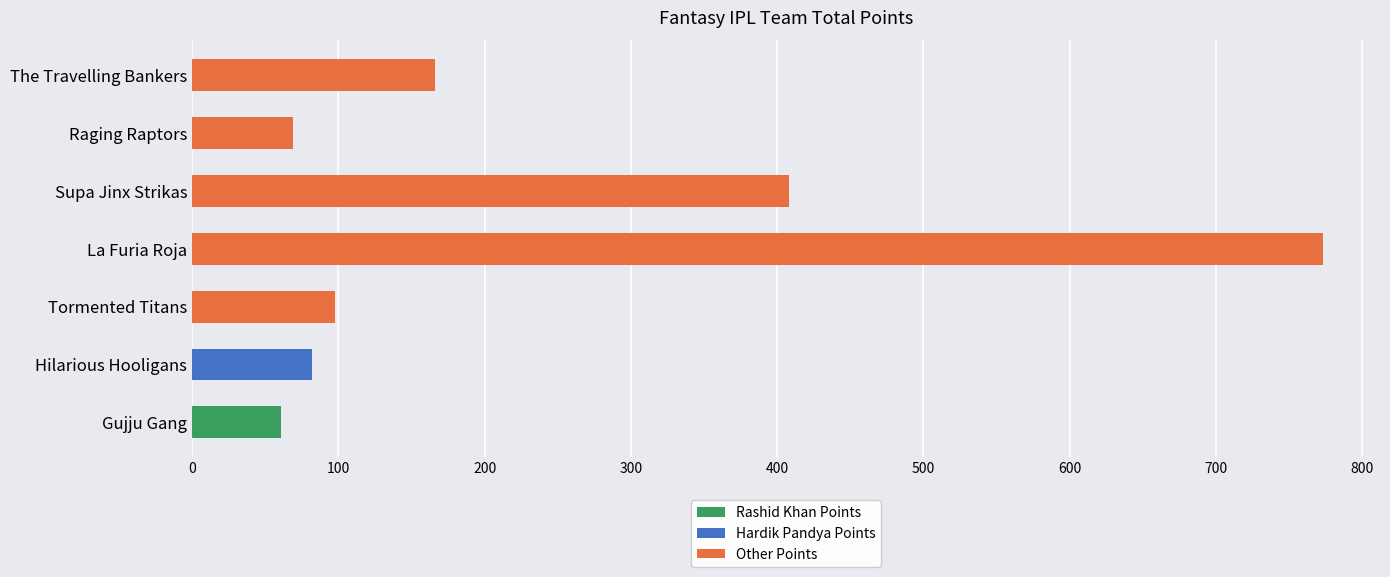

How many data points in Rashid Khan Points are above 0?

1